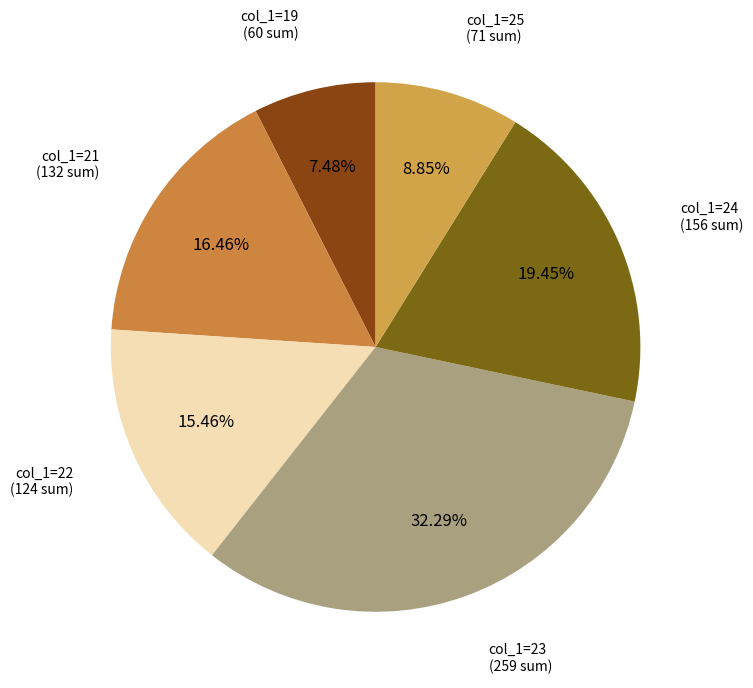

Count the number of slices in the pie.

6